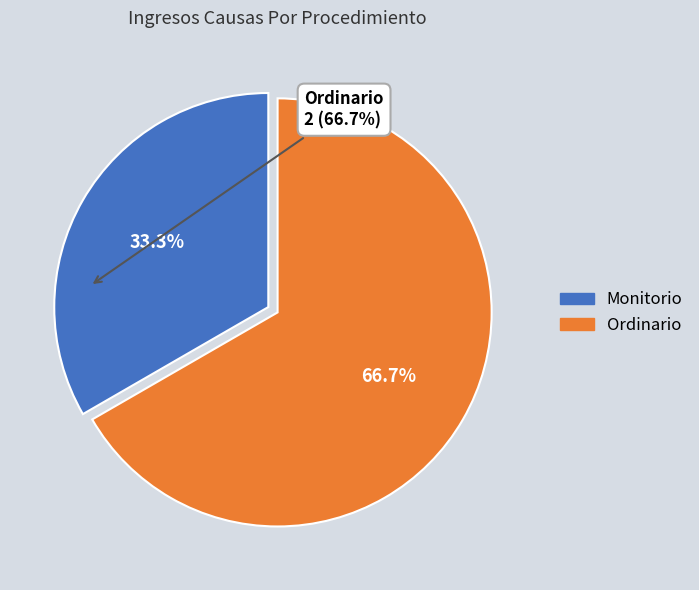

To the nearest percent, what is the combined percentage of Ordinario and Monitorio?

100%